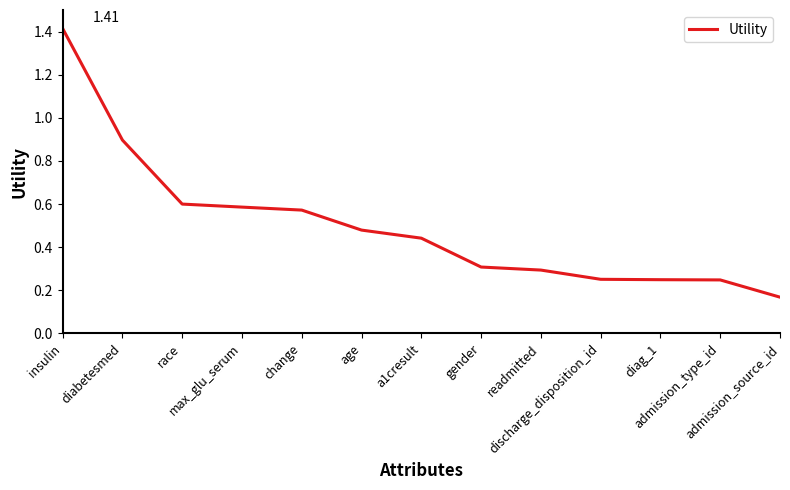

The chart shows a value of 0.1 at admission_source_id. True or false?

False